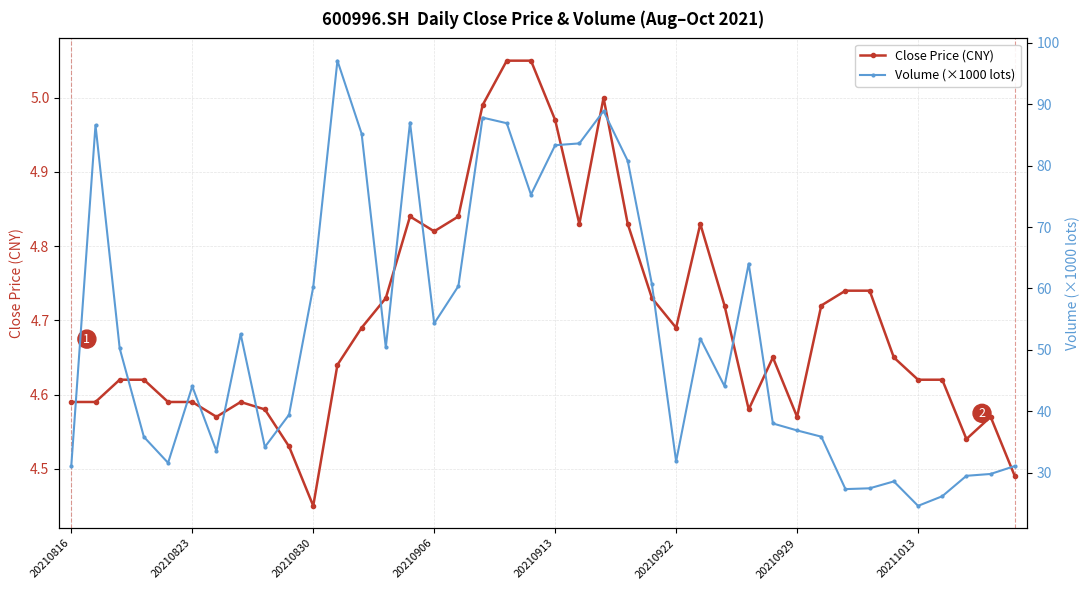

What are all the series names shown in the legend?

Close Price (CNY), Volume (×1000 lots)